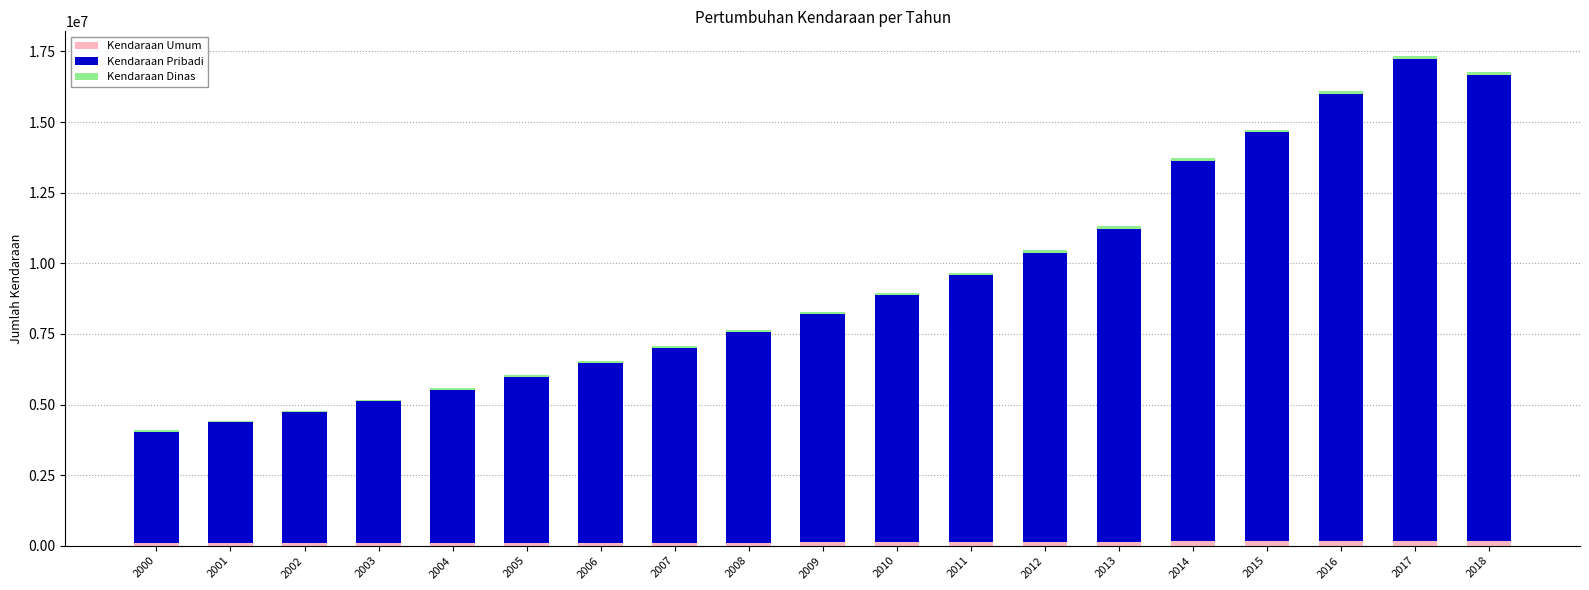

How many categories are shown in the chart?

19